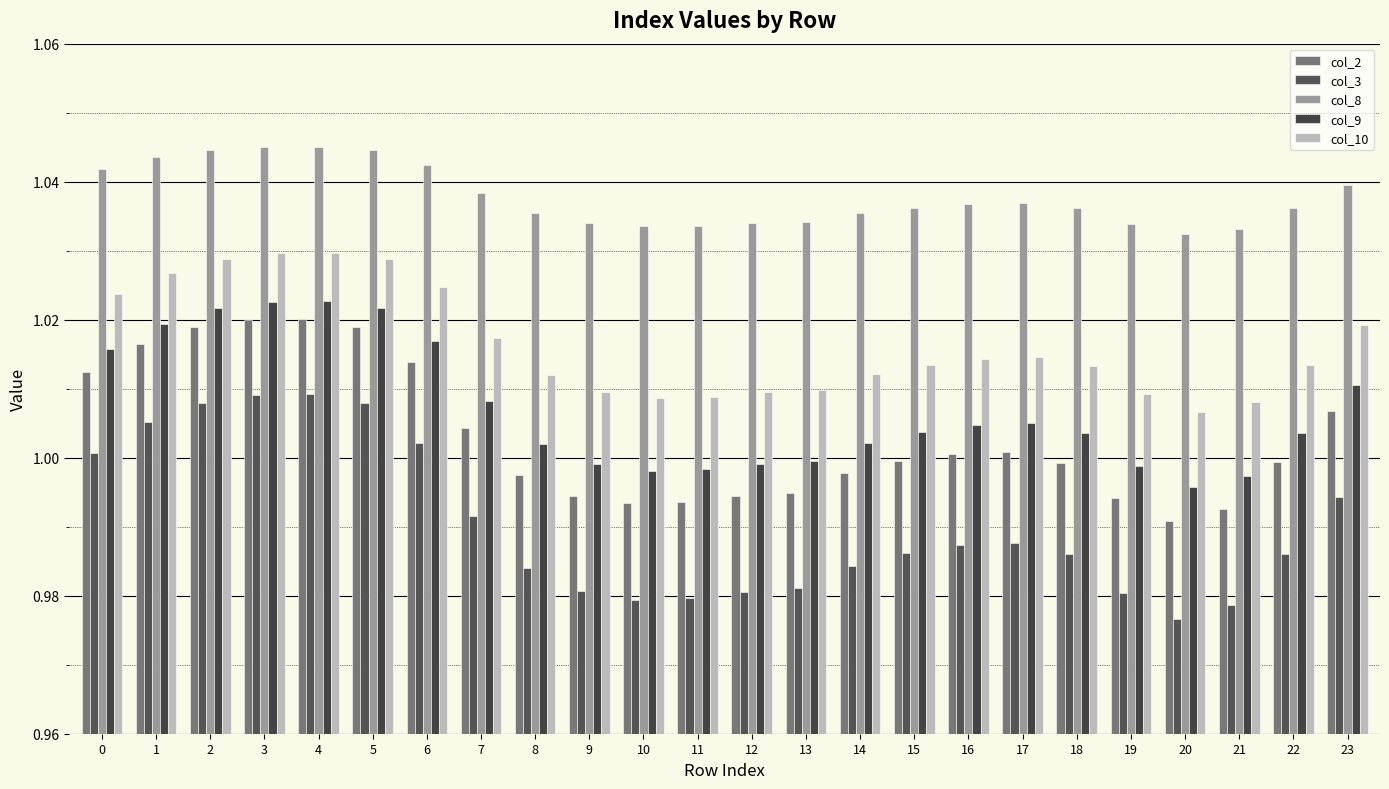

How many groups of bars are there?

24